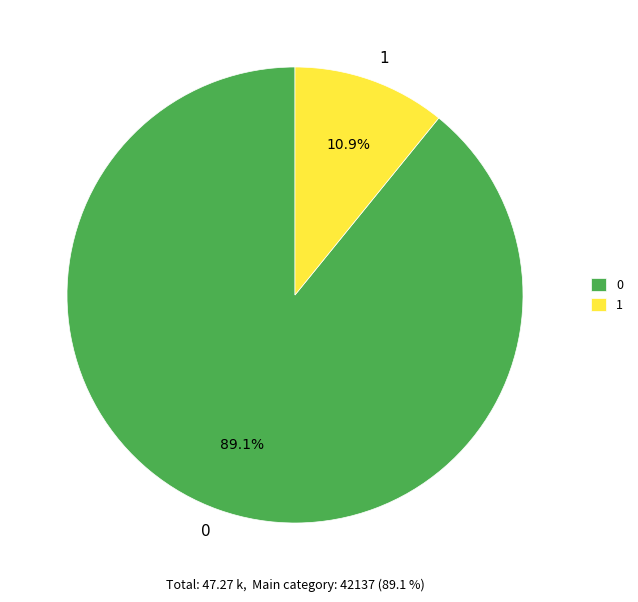

Count the number of slices in the pie.

2